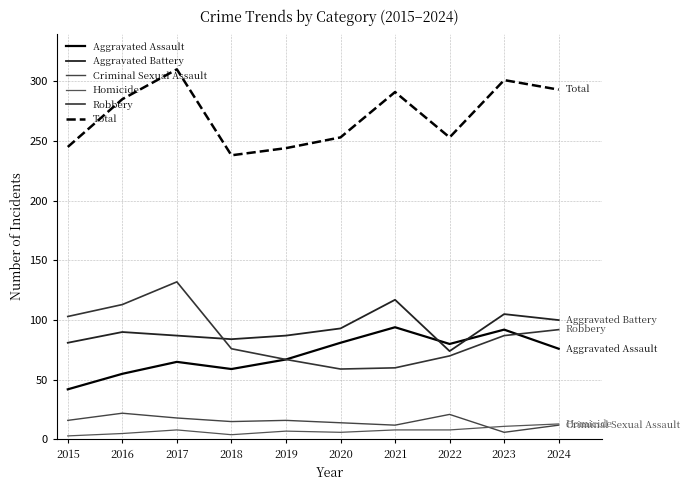

What is the sum of all Robbery values?

859